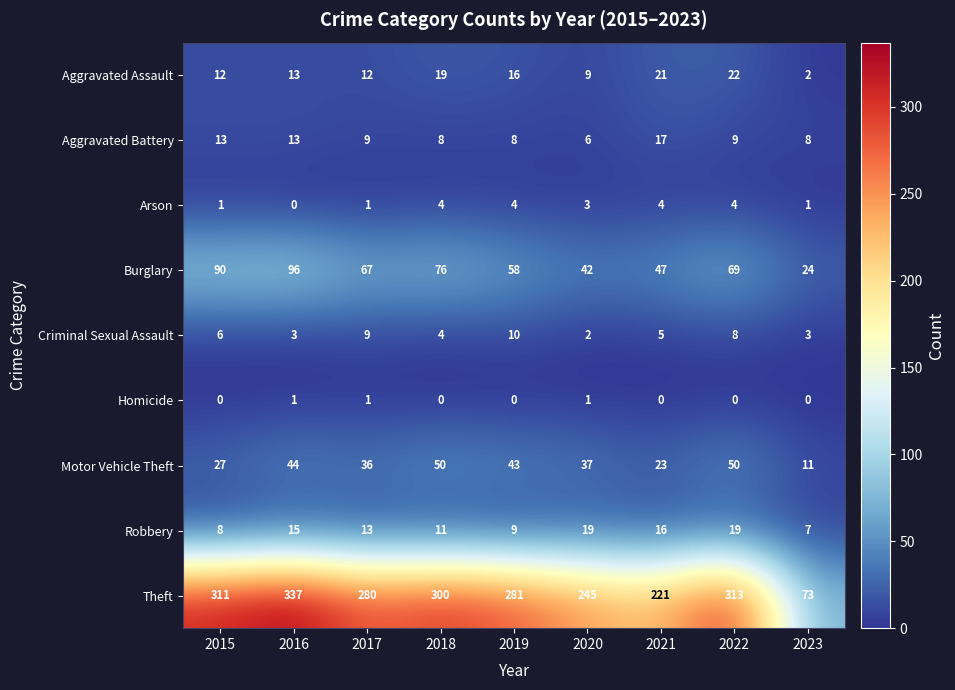

Count the number of data series in this chart.

9